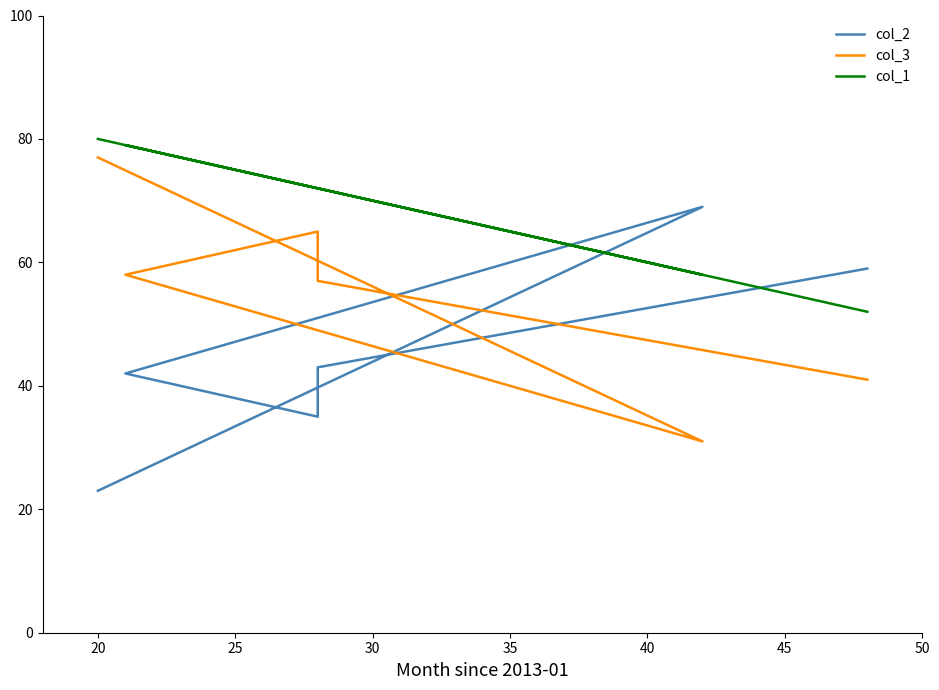

Reading right to left, what are all the values shown in this chart?

col_2: 23	69	42	35	43	59
col_3: 77	31	58	65	57	41
col_1: 80	58	79	72	72	52